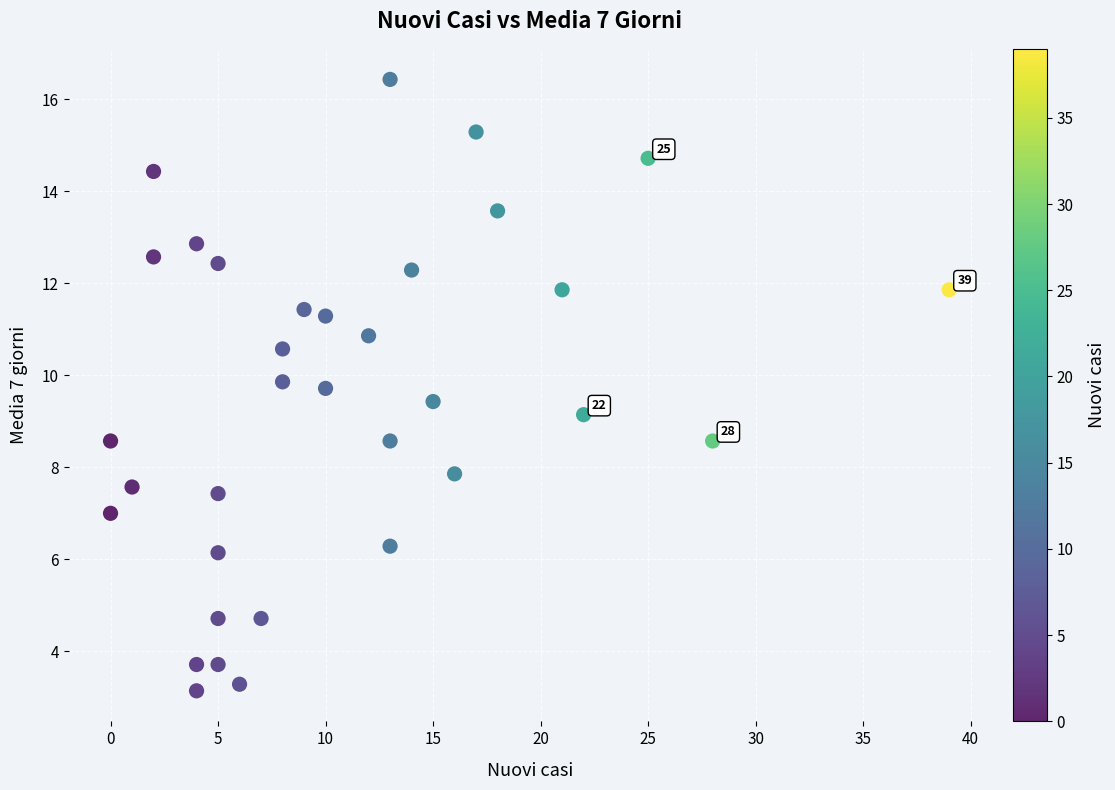

What is the range of Y values (max minus min)?

13.3